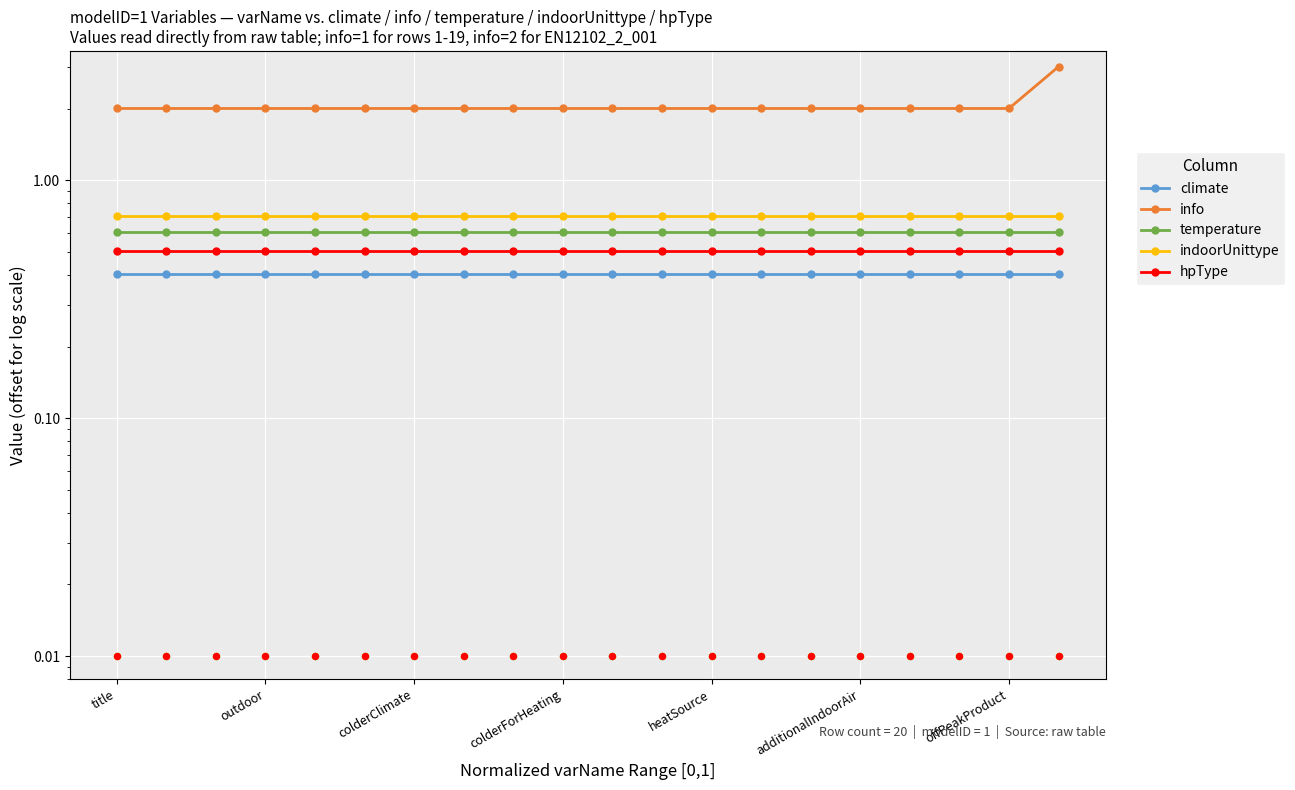

What are all the series names shown in the legend?

climate, info, temperature, indoorUnittype, hpType